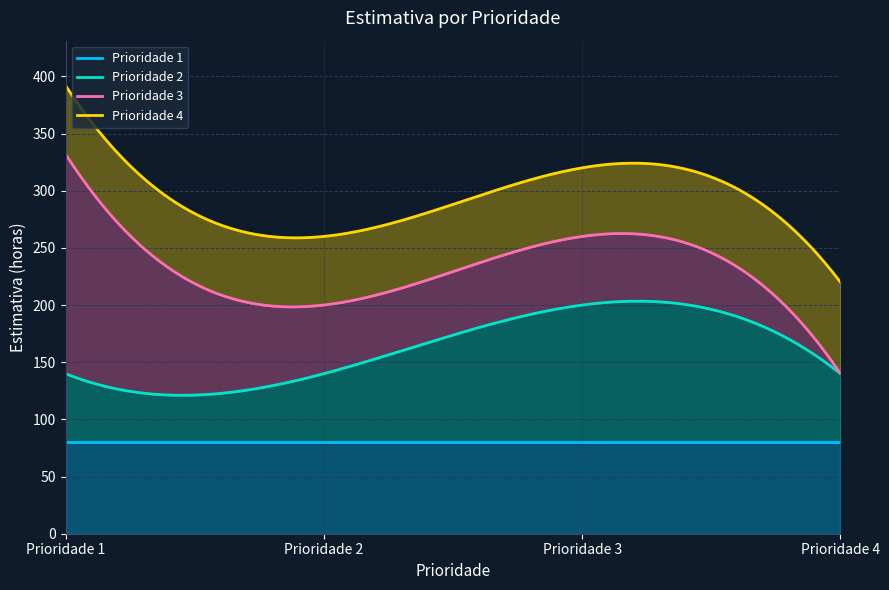

At which category is the sum across all series the highest?

1